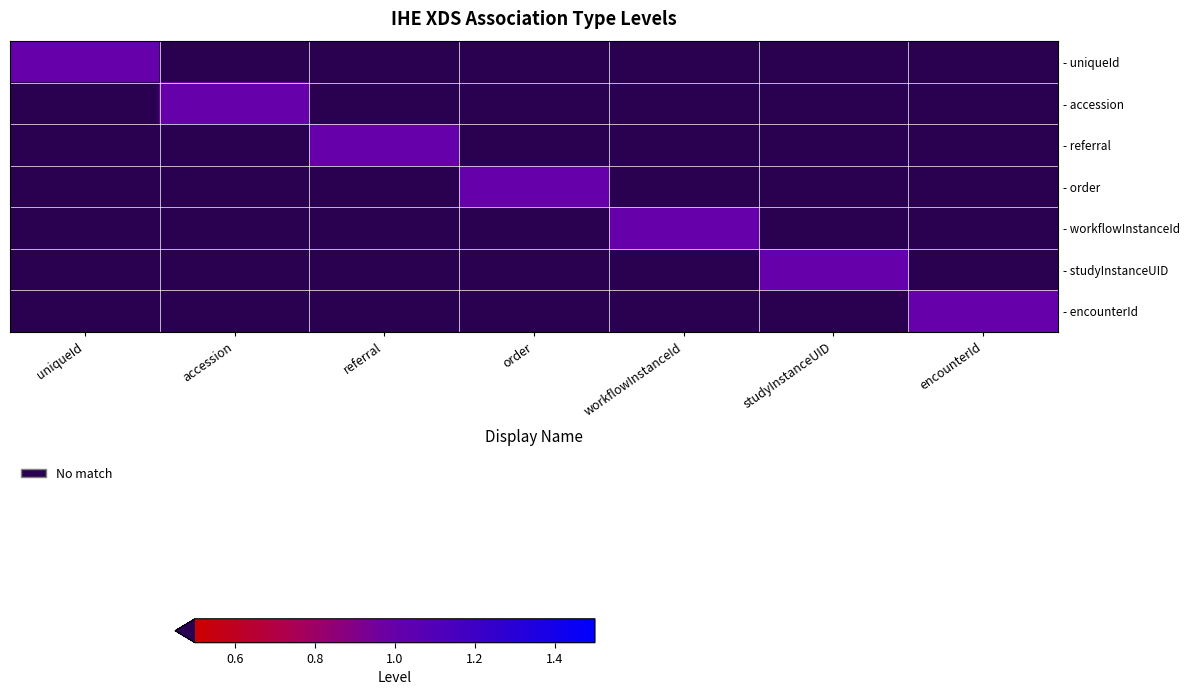

Reading right to left, extract all data points from this chart.

- uniqueId: encounterId=0	studyInstanceUID=0	workflowInstanceId=0	order=0	referral=0	accession=0	uniqueId=1
- accession: encounterId=0	studyInstanceUID=0	workflowInstanceId=0	order=0	referral=0	accession=1	uniqueId=0
- referral: encounterId=0	studyInstanceUID=0	workflowInstanceId=0	order=0	referral=1	accession=0	uniqueId=0
- order: encounterId=0	studyInstanceUID=0	workflowInstanceId=0	order=1	referral=0	accession=0	uniqueId=0
- workflowInstanceId: encounterId=0	studyInstanceUID=0	workflowInstanceId=1	order=0	referral=0	accession=0	uniqueId=0
- studyInstanceUID: encounterId=0	studyInstanceUID=1	workflowInstanceId=0	order=0	referral=0	accession=0	uniqueId=0
- encounterId: encounterId=1	studyInstanceUID=0	workflowInstanceId=0	order=0	referral=0	accession=0	uniqueId=0